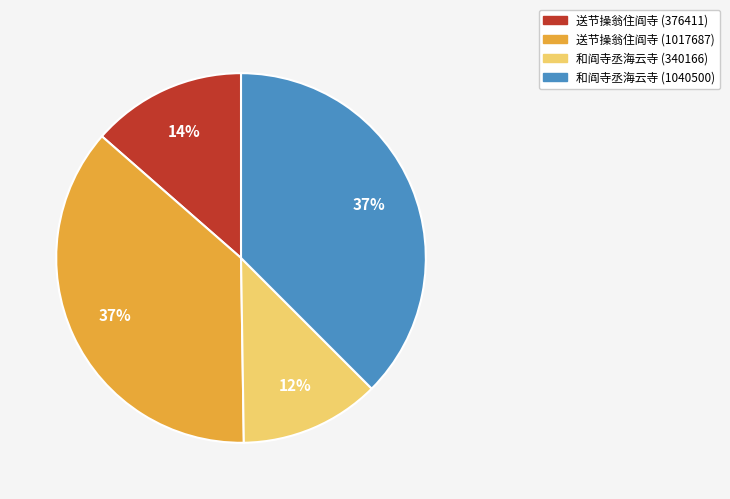

To the nearest percent, what percentage of the pie is 送节操翁住阎寺 (376411)?

14%